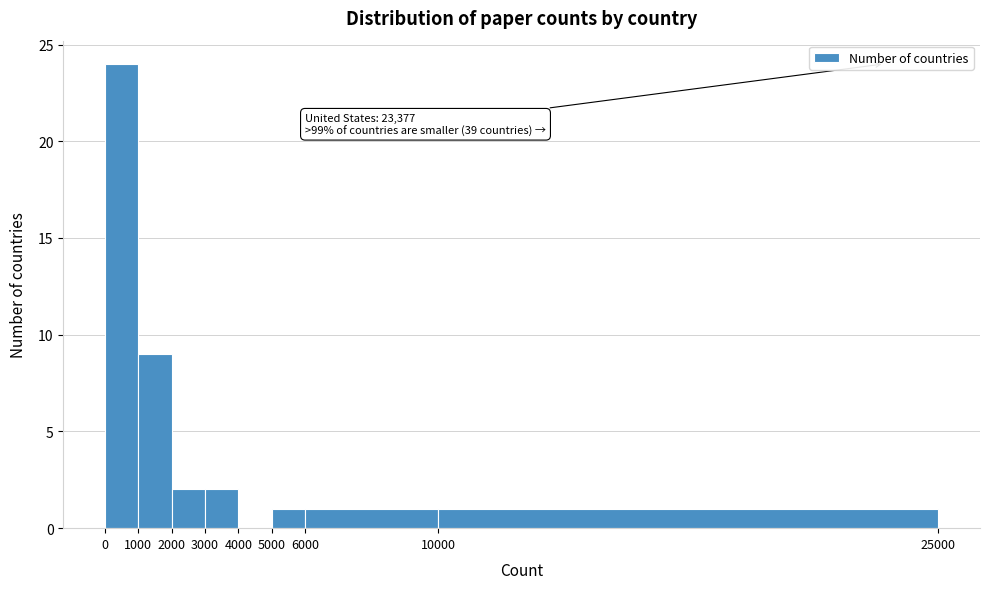

Over which range of the x-axis is the bar tallest?

0 to 1000